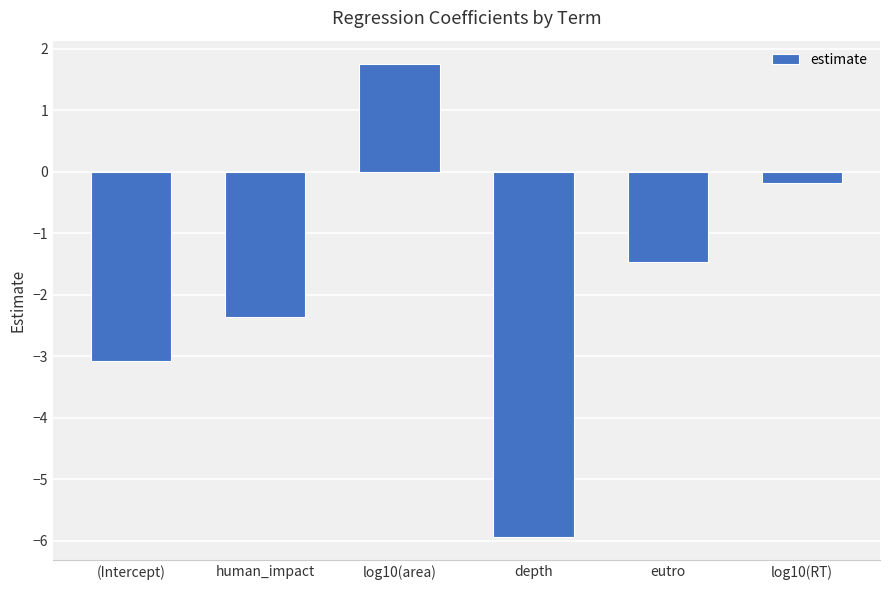

What is the smallest value displayed?

-5.9